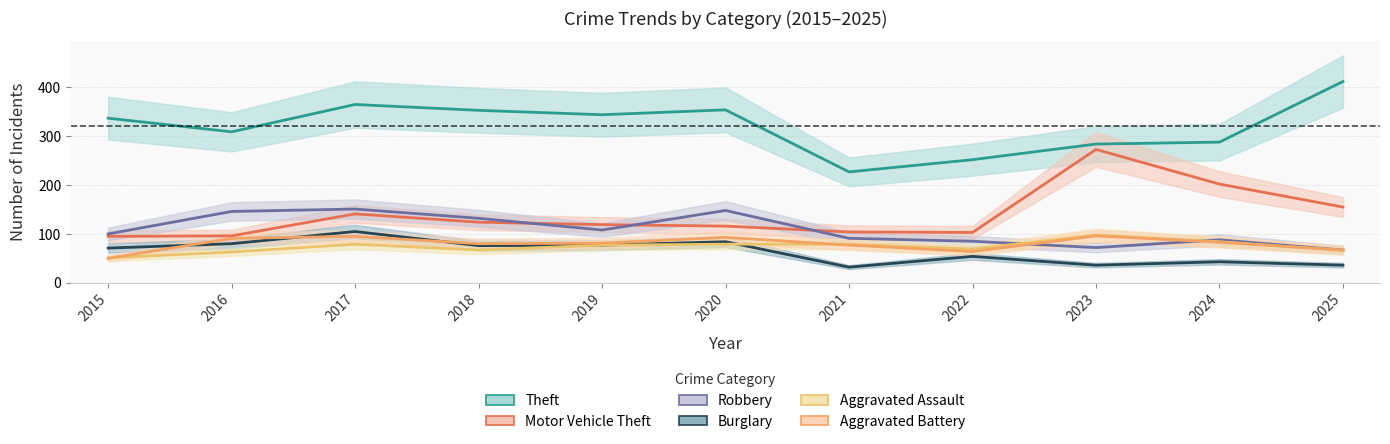

Where is the first local maximum for Theft?

2017